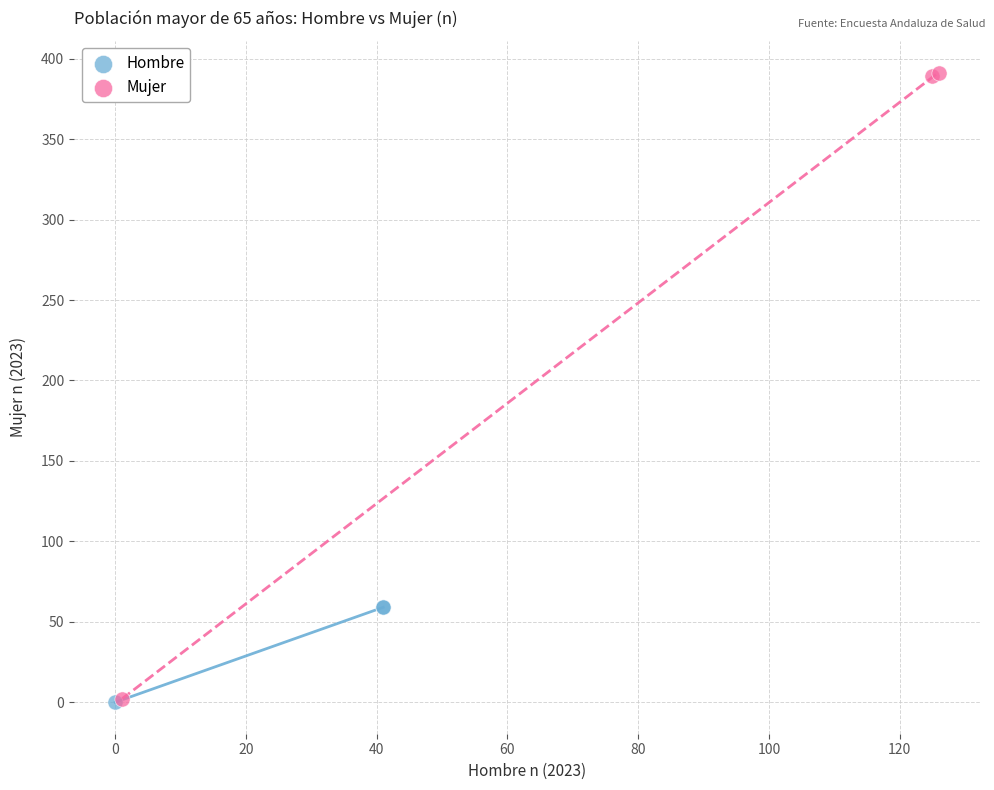

Which series has the widest spread of Y values?

Mujer